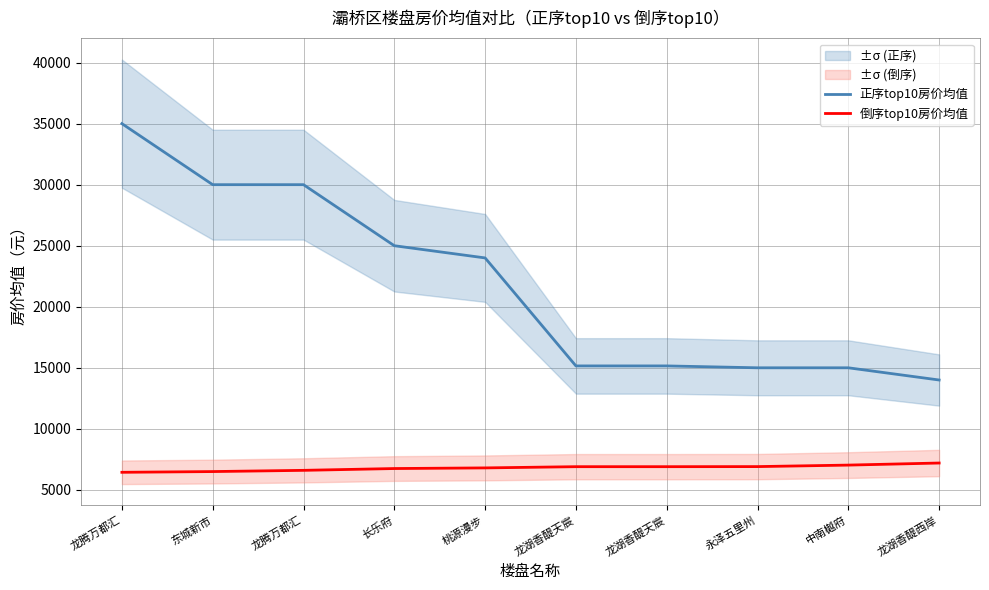

How many values in the 倒序top10房价均值 series exceed 6900?

3